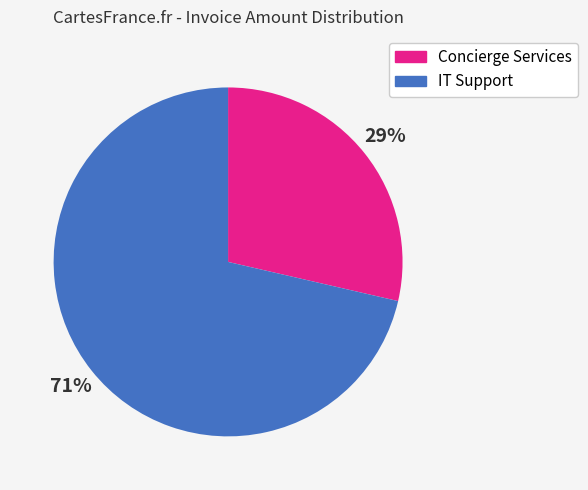

Between IT Support and Concierge Services, which is larger?

IT Support